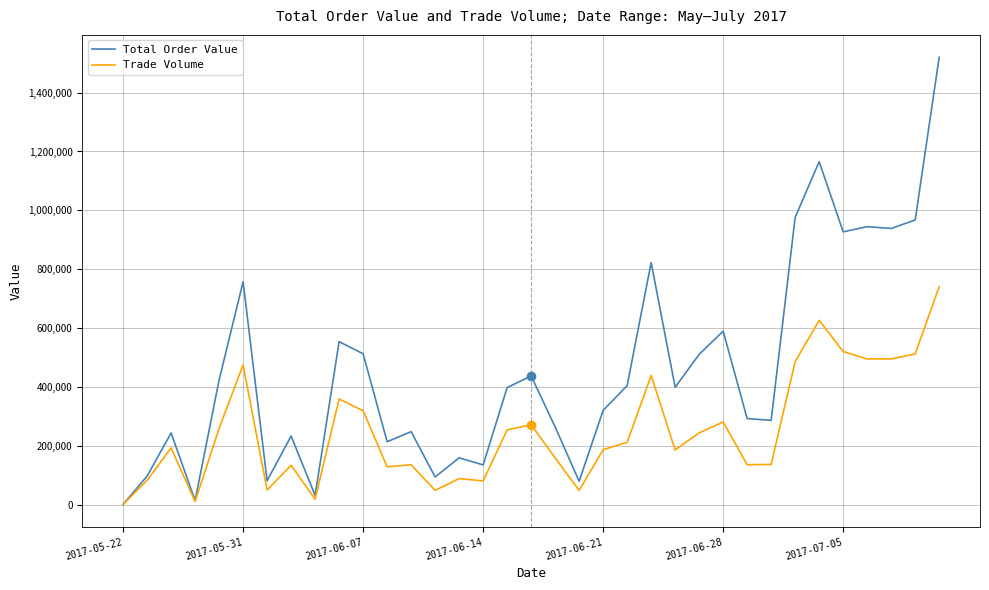

What is the greatest value displayed?

1519840